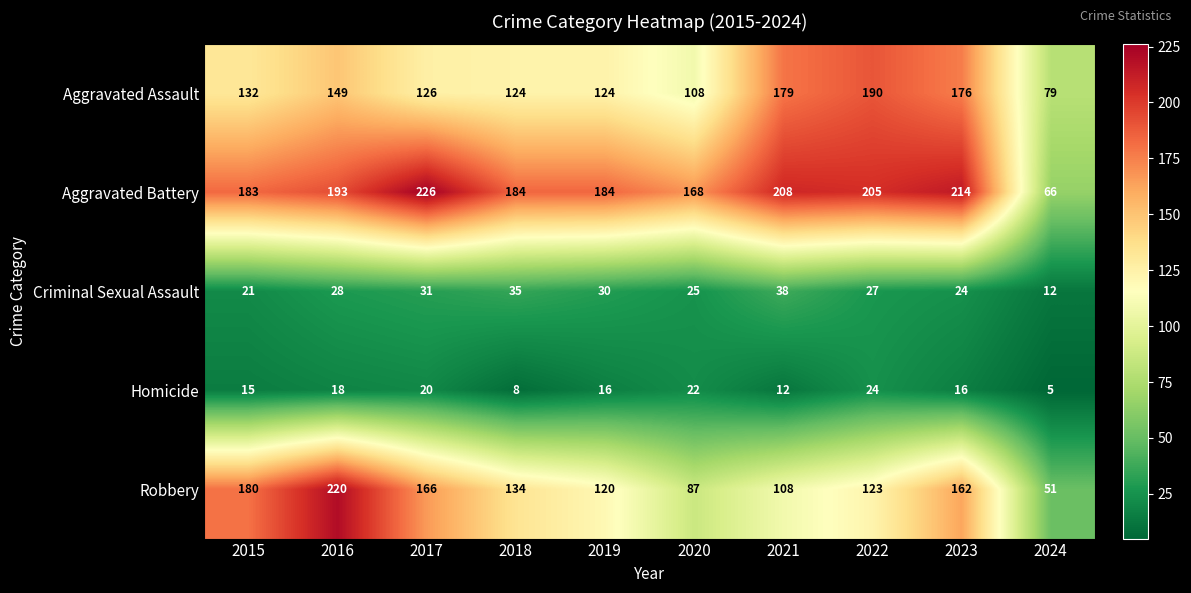

Rank the series by their maximum value, from lowest to highest.

Homicide, Criminal Sexual Assault, Aggravated Assault, Robbery, Aggravated Battery